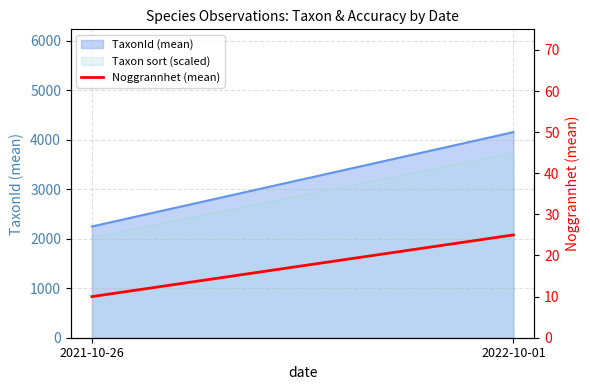

What is the sum of the values at 2021-10-26 and 2022-10-01?

35